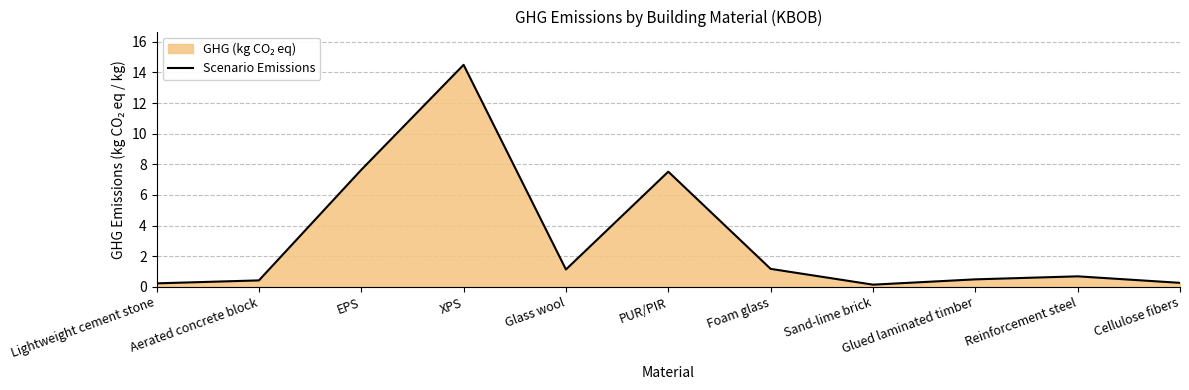

What is the average value?

3.1